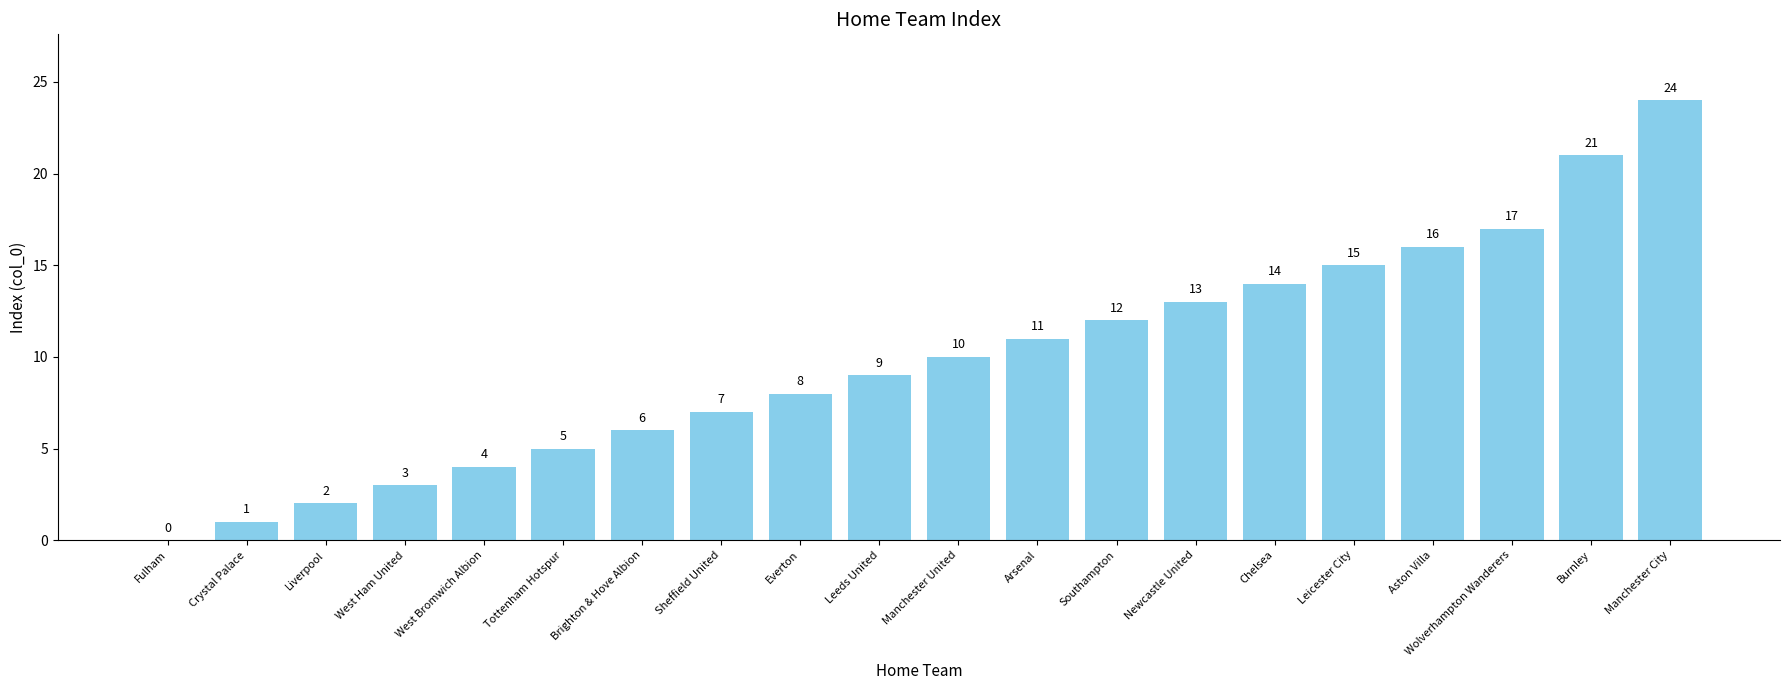

At which category does the chart reach its peak across all series?

Manchester City